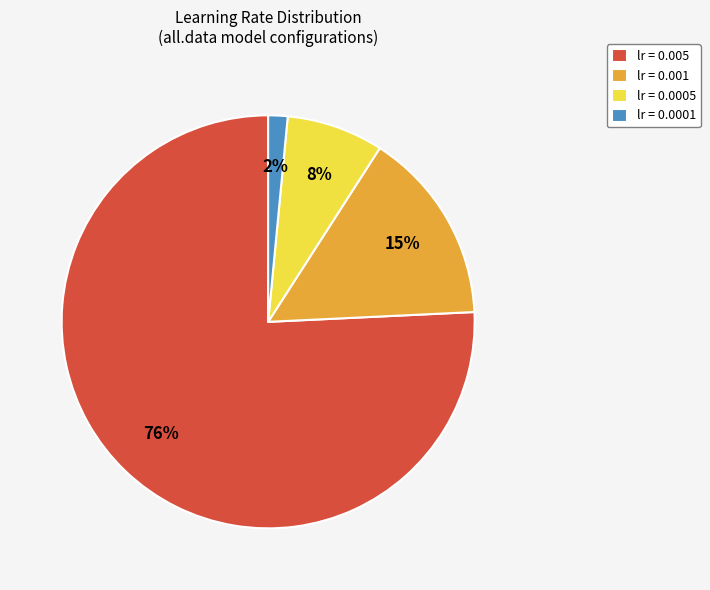

Is the sum of lr = 0.001 and lr = 0.005 greater than half?

Yes